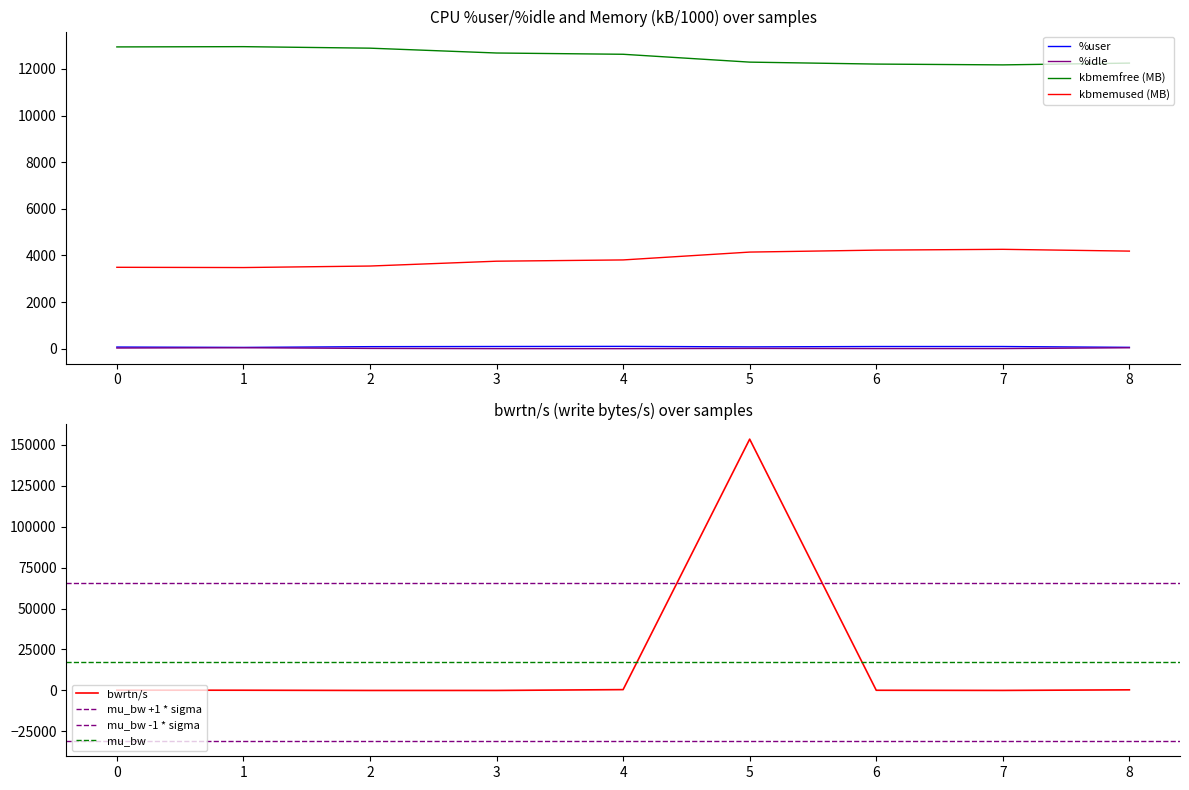

True or false: bwrtn/s has a value of 184.0 at 0.

True